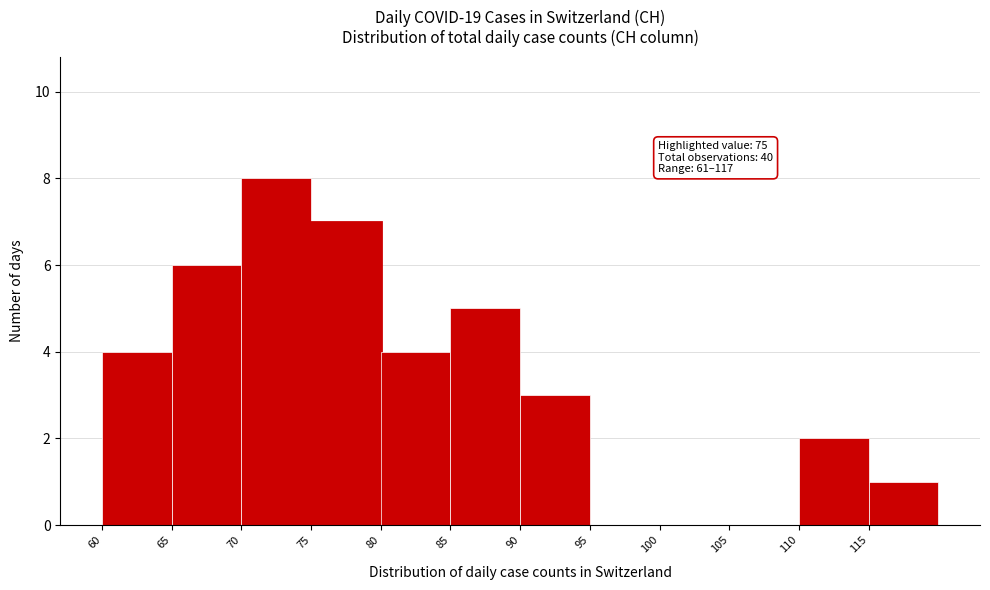

Which range on the x-axis has the tallest bar?

70 to 75